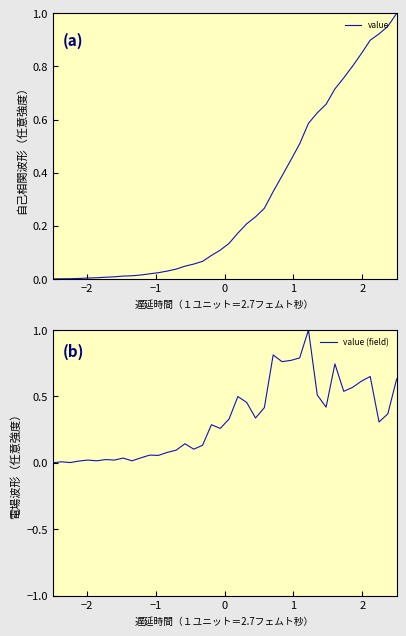

Reading left to right, transcribe all the data shown in this chart.

value: 0.0	0.0	0.0	0.0	0.0	0.0	0.0	0.0	0.0	0.0	0.0	0.0	0.0	0.0	0.0	0.0	0.1	0.1	0.1	0.1	0.1	0.2	0.2	0.2	0.3	0.3	0.4	0.4	0.5	0.6	0.6	0.7	0.7	0.8	0.8	0.8	0.9	0.9	1.0	1.0
value (field): 0.0	0.0	0.0	0.0	0.0	0.0	0.0	0.0	0.0	0.0	0.0	0.1	0.1	0.1	0.1	0.1	0.1	0.1	0.3	0.3	0.3	0.5	0.5	0.3	0.4	0.8	0.8	0.8	0.8	1.0	0.5	0.4	0.7	0.5	0.6	0.6	0.6	0.3	0.4	0.6